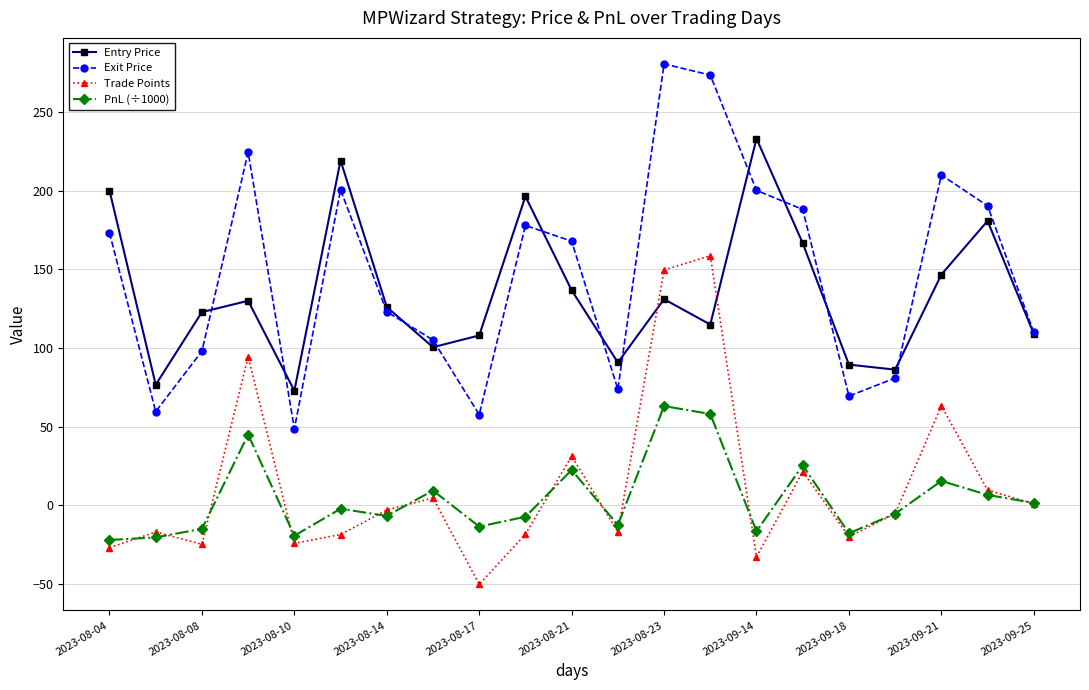

True or false: Exit Price and Trade Points cross at least once.

False